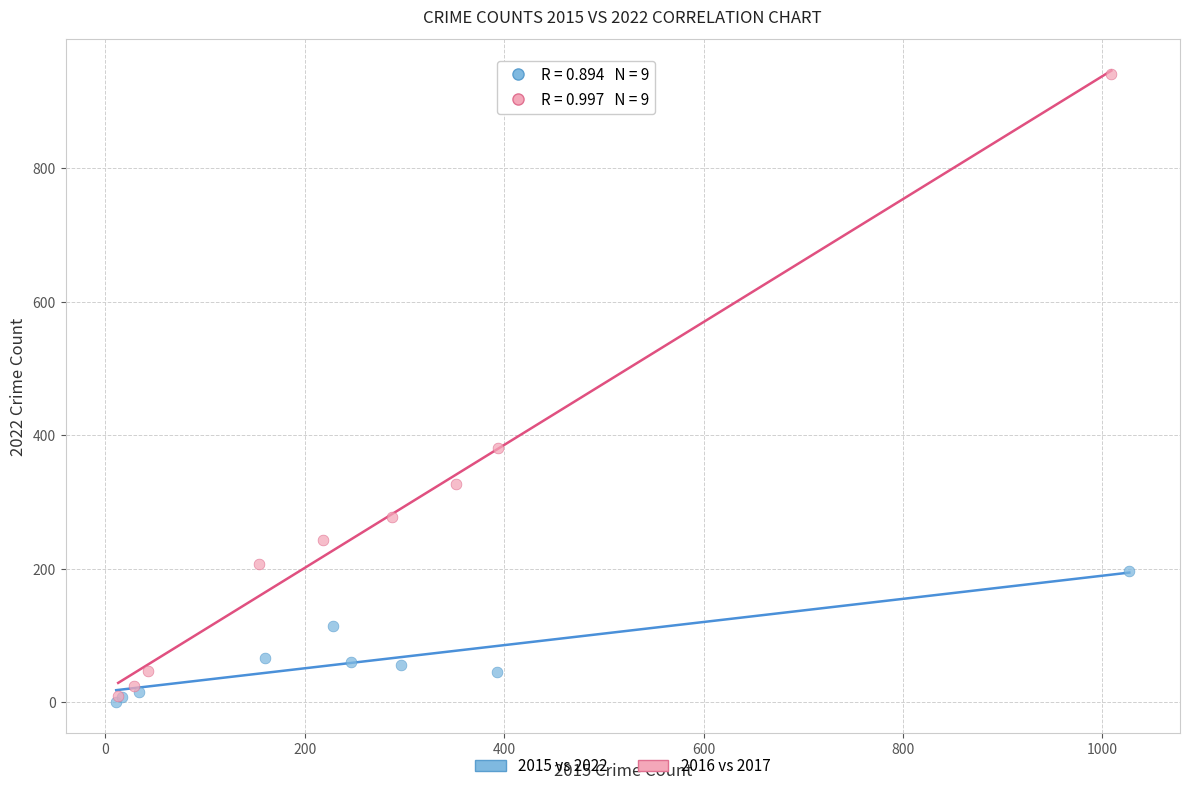

Which series has the widest spread of Y values?

2016 vs 2017